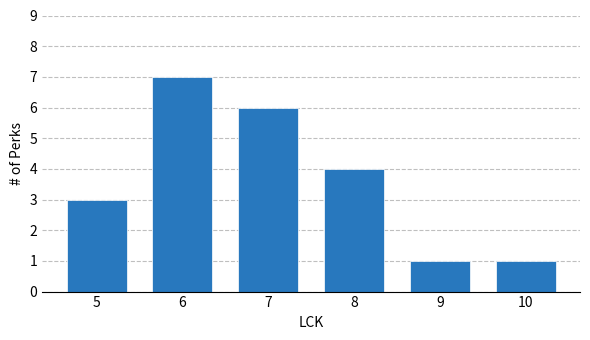

What is the height of the bar covering 5.5 to 6.5 on the x-axis? The values are not printed on the chart, so give them approximately, as read against the axis.

7